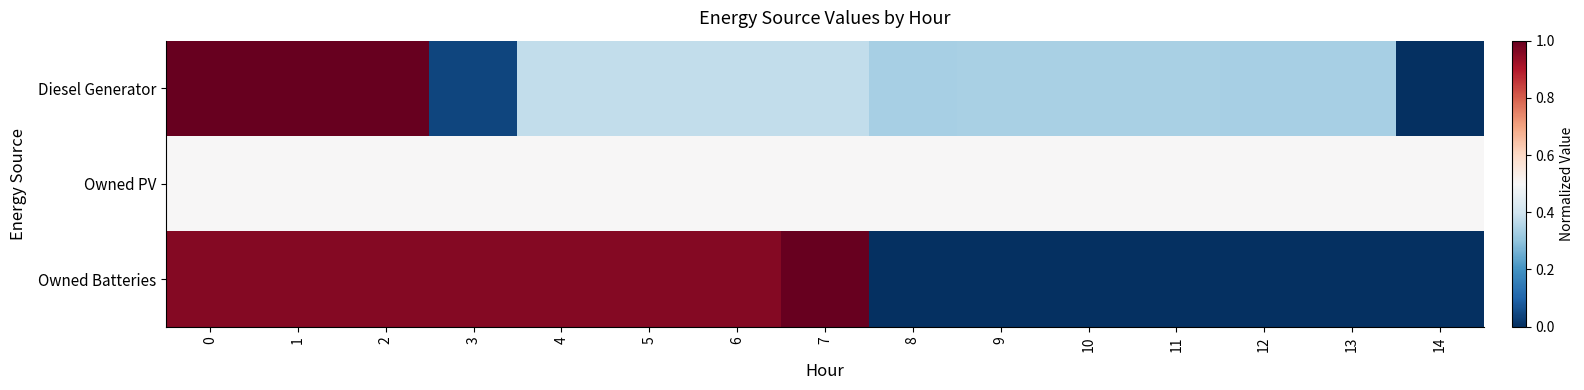

Reading left to right, extract all data points from this chart.

Diesel Generator: 0=1.0	1=1.0	2=1.0	3=0.0	4=0.4	5=0.4	6=0.4	7=0.4	8=0.3	9=0.3	10=0.3	11=0.3	12=0.3	13=0.3	14=0.0
Owned PV: 0=0.5	1=0.5	2=0.5	3=0.5	4=0.5	5=0.5	6=0.5	7=0.5	8=0.5	9=0.5	10=0.5	11=0.5	12=0.5	13=0.5	14=0.5
Owned Batteries: 0=1.0	1=1.0	2=1.0	3=1.0	4=1.0	5=1.0	6=1.0	7=1.0	8=0.0	9=0.0	10=0.0	11=0.0	12=0.0	13=0.0	14=0.0